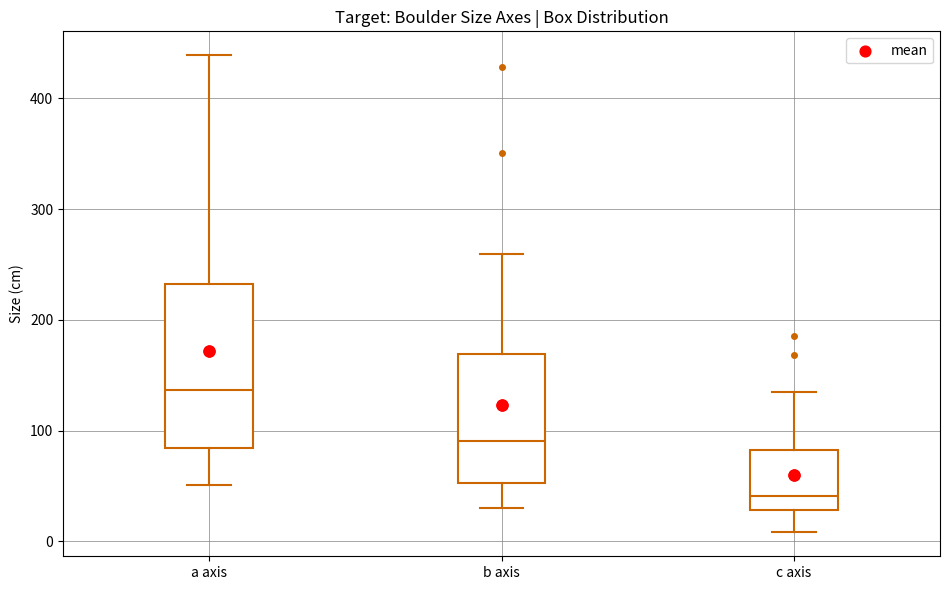

Where does the lower whisker of the box for c axis end on the y-axis? The values are not printed on the chart, so give them approximately, as read against the axis.

10